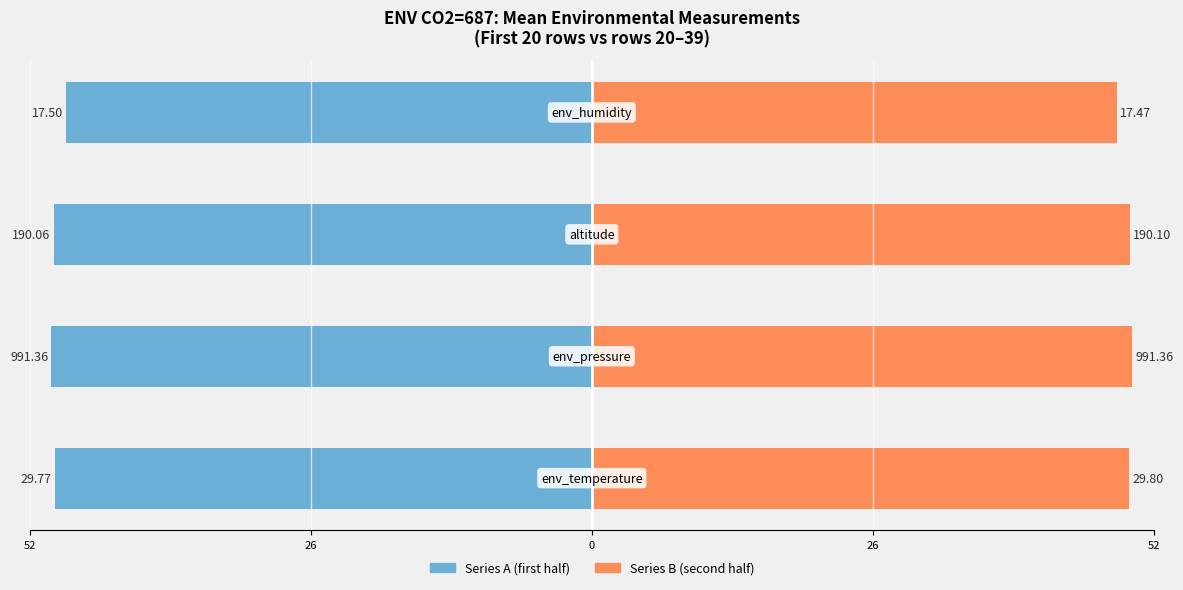

Reading right to left, extract all data points from this chart.

Series A (first half): 26=-48.6	0=-49.8	26=-50.0	52=-49.6
Series B (second half): 26=48.5	0=49.8	26=50.0	52=49.7